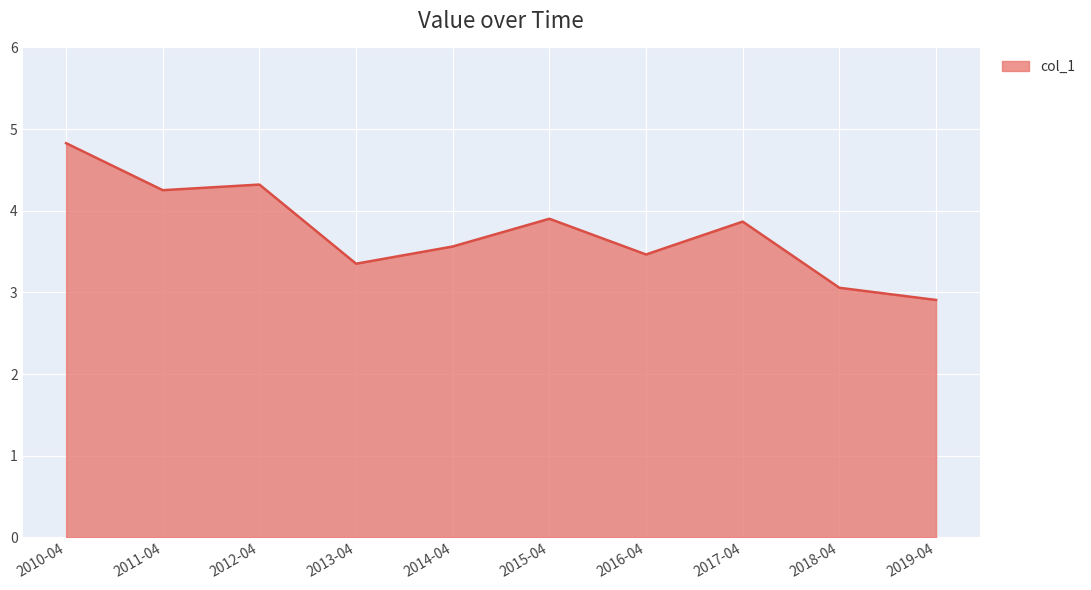

What position from the left is 2011-04?

2